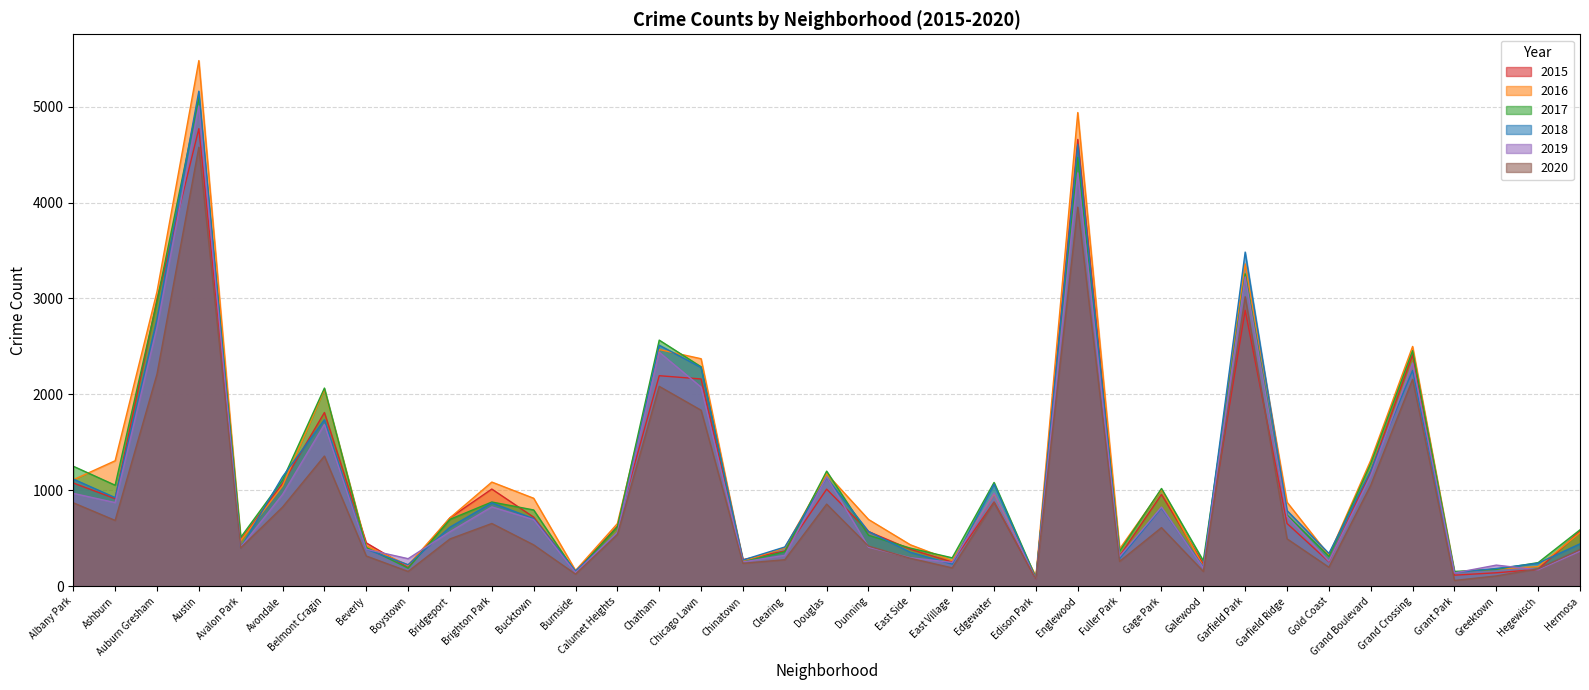

How many times do 2015 and 2020 cross each other?

6